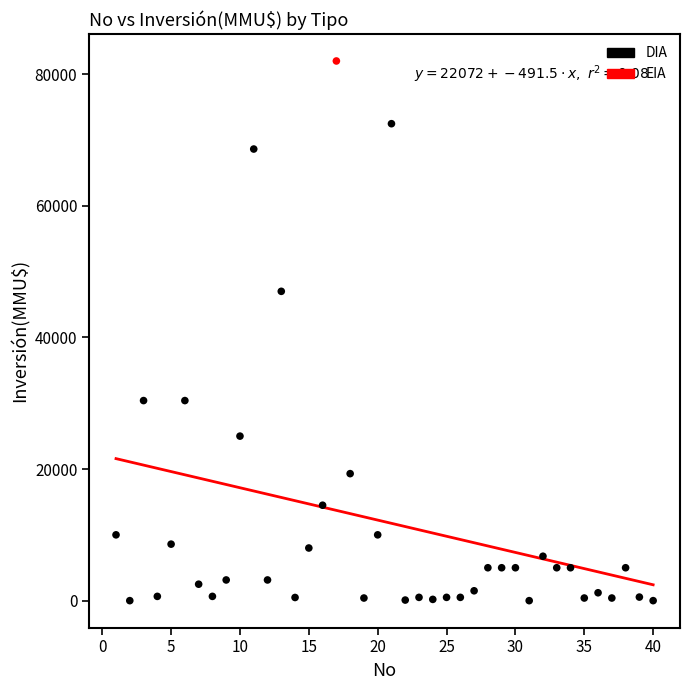

What are all the series names shown in the legend?

DIA, EIA